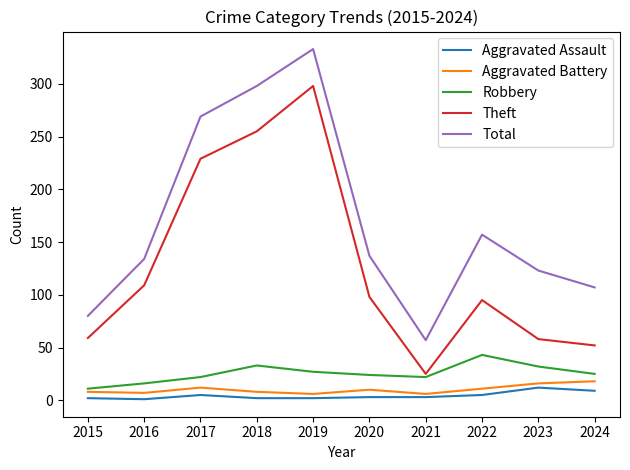

How many lines are shown in the chart?

5